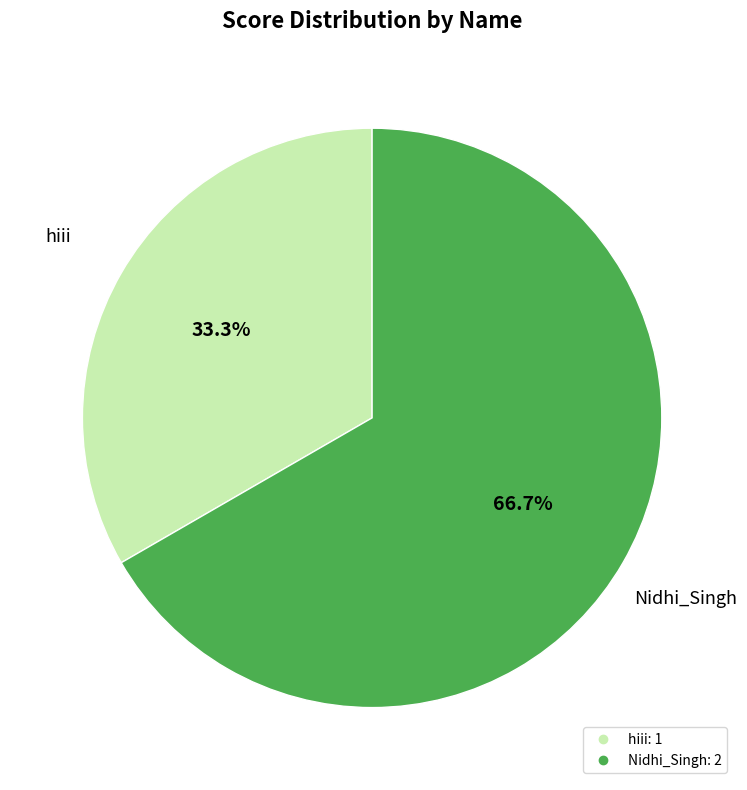

To the nearest percent, what portion does Nidhi_Singh represent?

67%